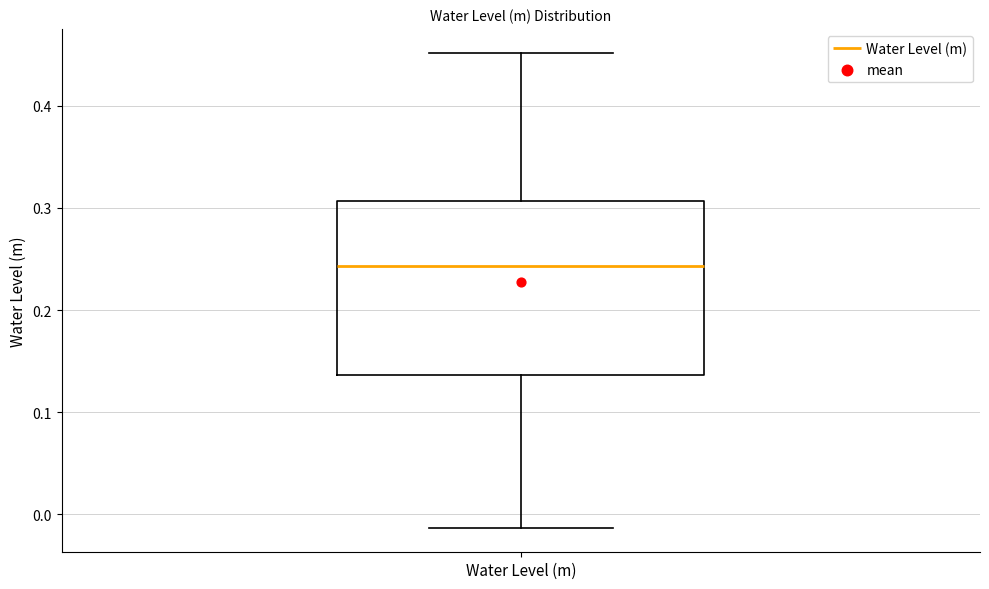

Read this box plot against the y-axis: the position of the median line, the range covered by the box, and the ends of both whiskers. The values are not printed on the chart, so give them approximately, as read against the axis.

median 0.24, box 0.14 to 0.31, whiskers -0.01 to 0.45